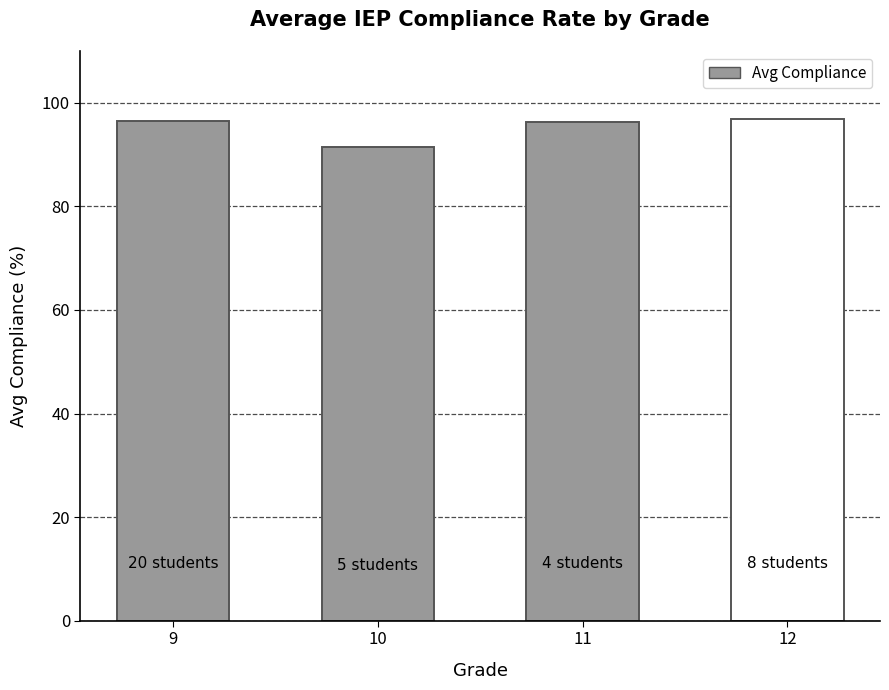

What is the value of the 4th bar from the left?

96.9